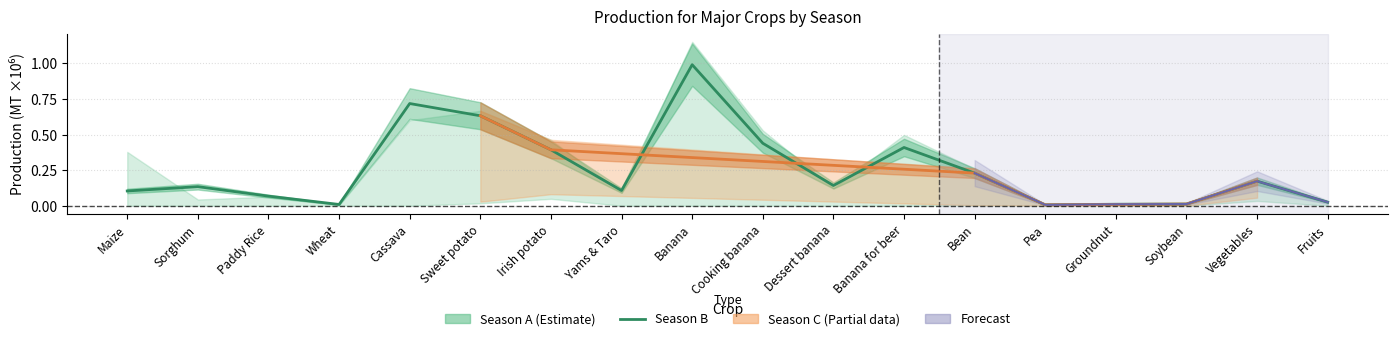

What is the difference between the maximum and minimum values?

1.0